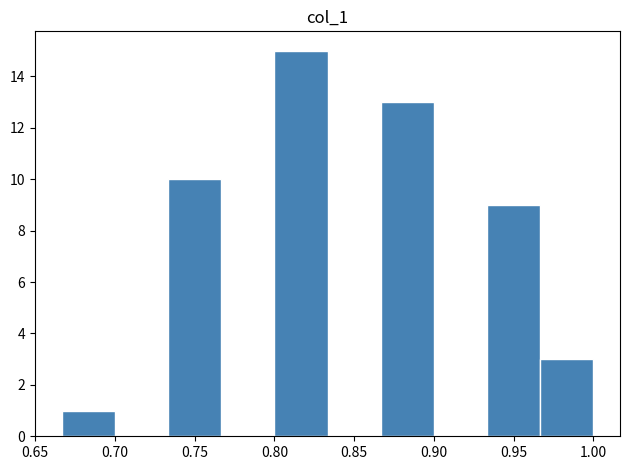

Which range on the x-axis has the tallest bar?

0.800 to 0.835